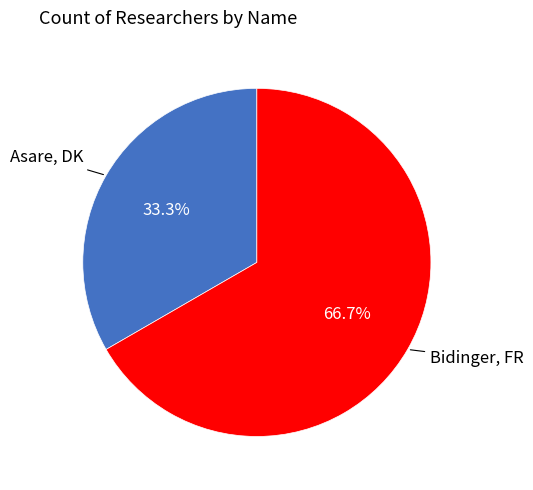

To the nearest percent, what percentage of the pie is Bidinger, FR?

67%